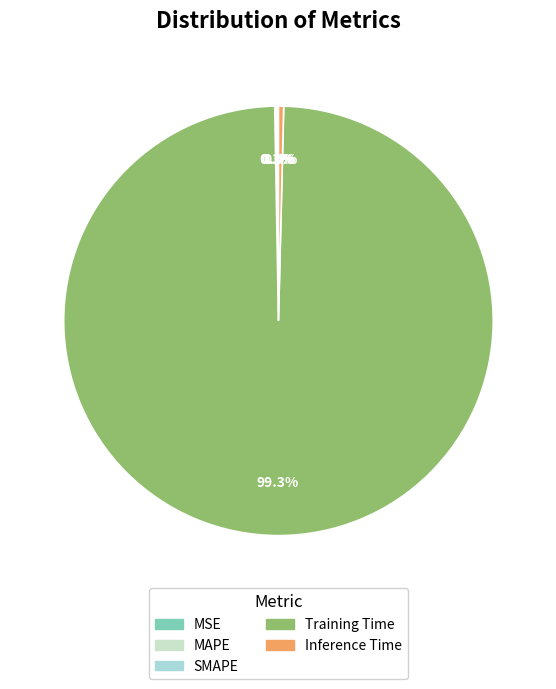

How many slices are in this pie chart?

5